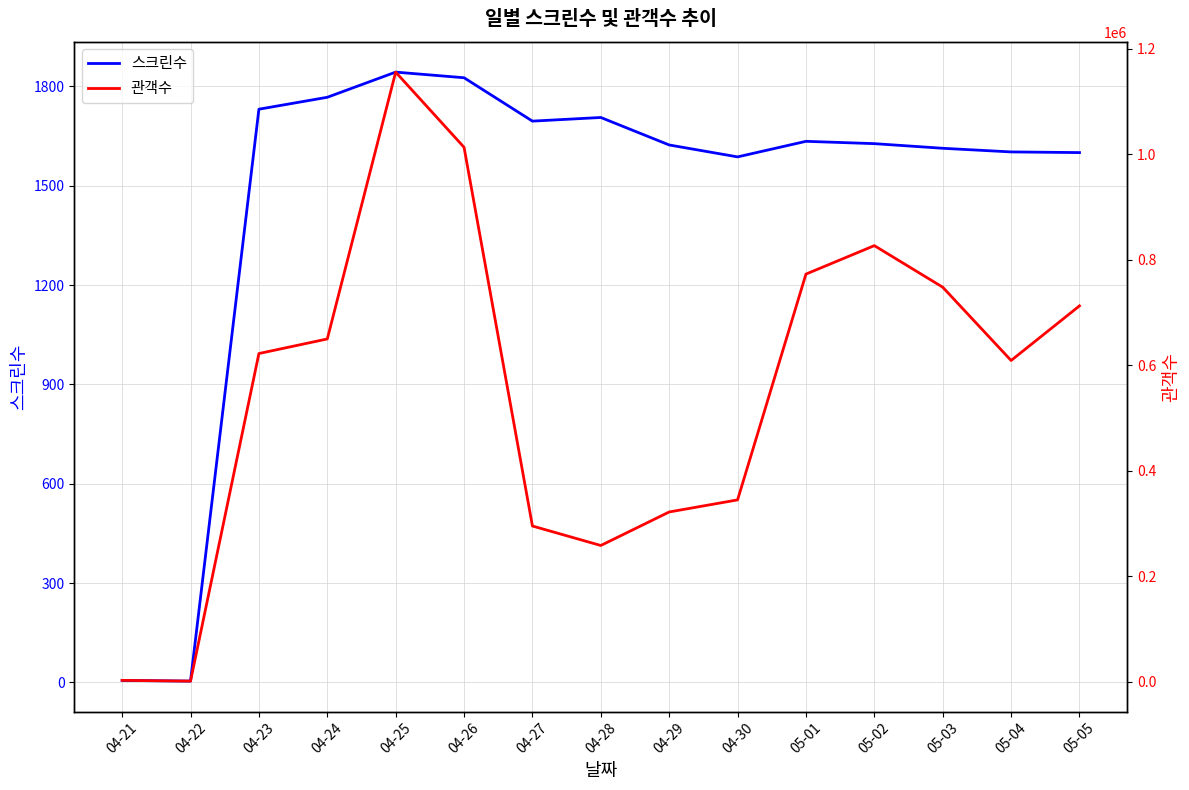

Rank the categories by 스크린수 value from highest to lowest.

04-25, 04-26, 04-24, 04-23, 04-28, 04-27, 05-01, 05-02, 04-29, 05-03, 05-04, 05-05, 04-30, 04-21, 04-22